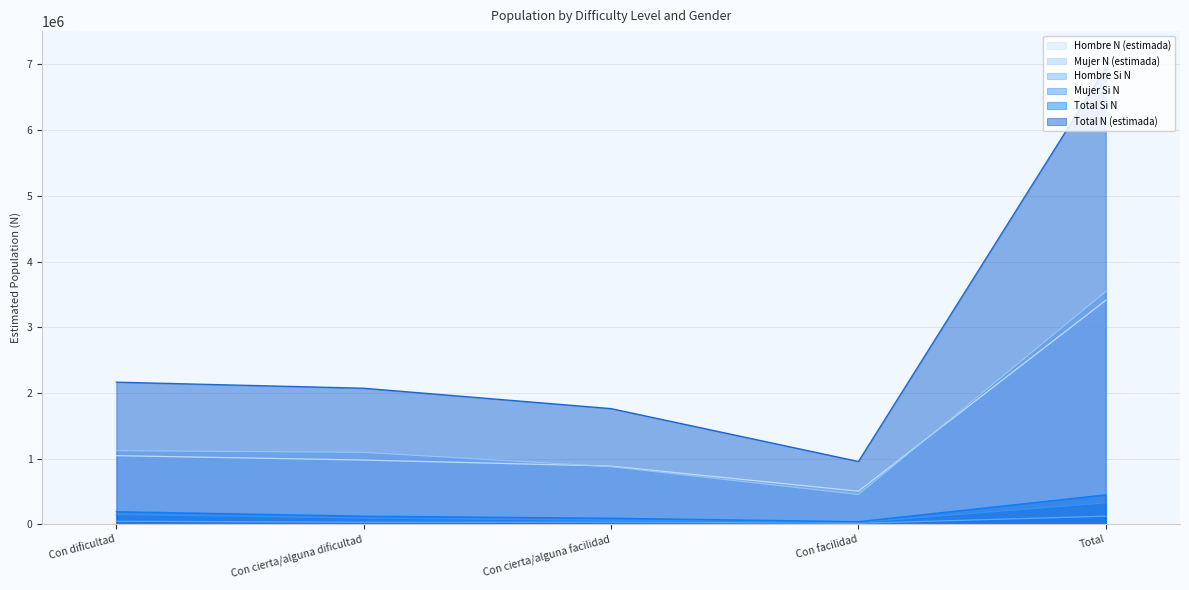

True or false: Total N (estimada) has a value of 1760911 at Con cierta/alguna facilidad.

True